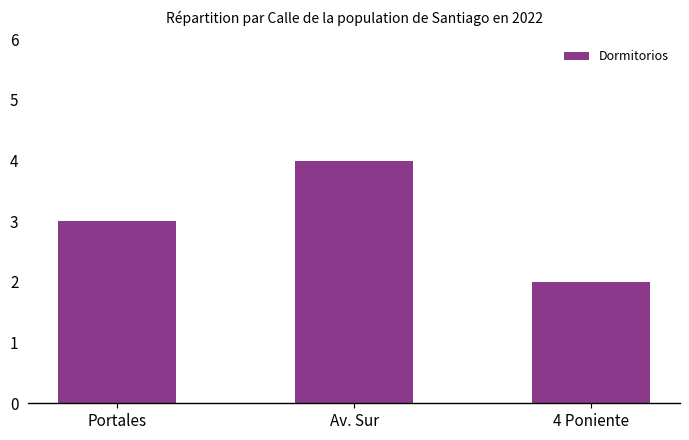

What is the change in value from Av. Sur to 4 Poniente?

-2